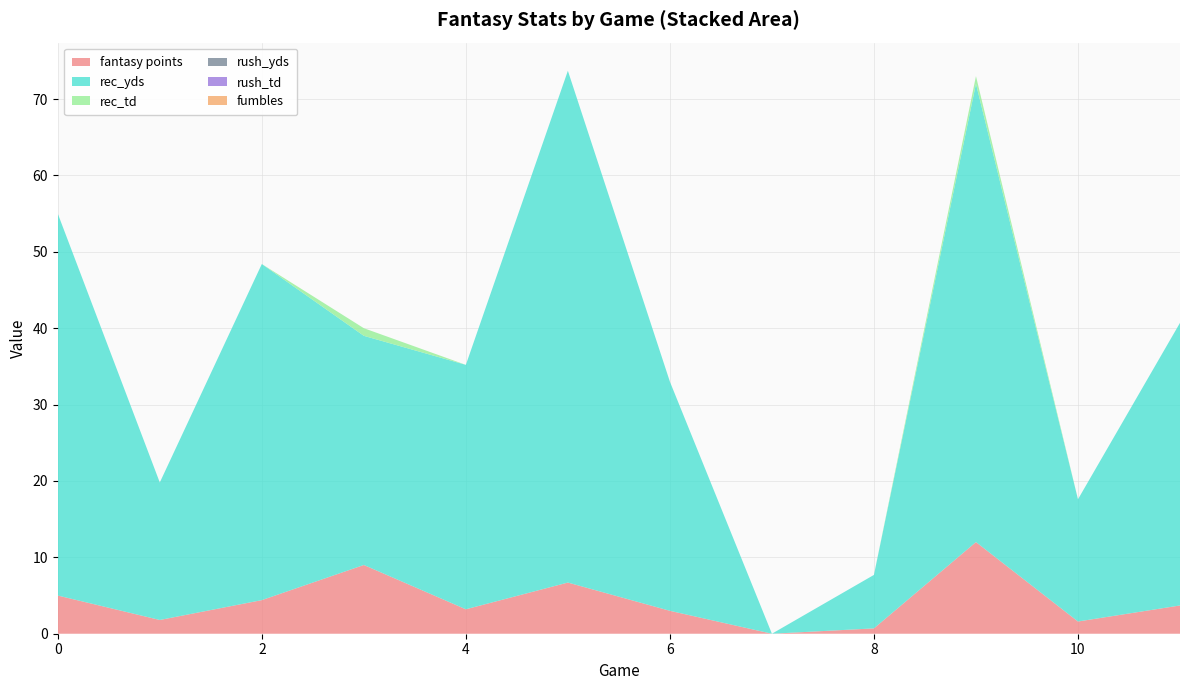

Reading left to right, what are all the values shown in this chart?

fantasy points: 0=5.0	1=1.8	2=4.4	3=9.0	4=3.2	5=6.7	6=3.0	7=0.0	8=0.7	9=12.0	10=1.6	11=3.7
rec_yds: 0=50.0	1=18.0	2=44.0	3=30.0	4=32.0	5=67.0	6=30.0	7=0.0	8=7.0	9=60.0	10=16.0	11=37.0
rec_td: 0=0.0	1=0.0	2=0.0	3=1.0	4=0.0	5=0.0	6=0.0	7=0.0	8=0.0	9=1.0	10=0.0	11=0.0
rush_yds: 0=0.0	1=0.0	2=0.0	3=0.0	4=0.0	5=0.0	6=0.0	7=0.0	8=0.0	9=0.0	10=0.0	11=0.0
rush_td: 0=0.0	1=0.0	2=0.0	3=0.0	4=0.0	5=0.0	6=0.0	7=0.0	8=0.0	9=0.0	10=0.0	11=0.0
fumbles: 0=0.0	1=0.0	2=0.0	3=0.0	4=0.0	5=0.0	6=0.0	7=0.0	8=0.0	9=0.0	10=0.0	11=0.0